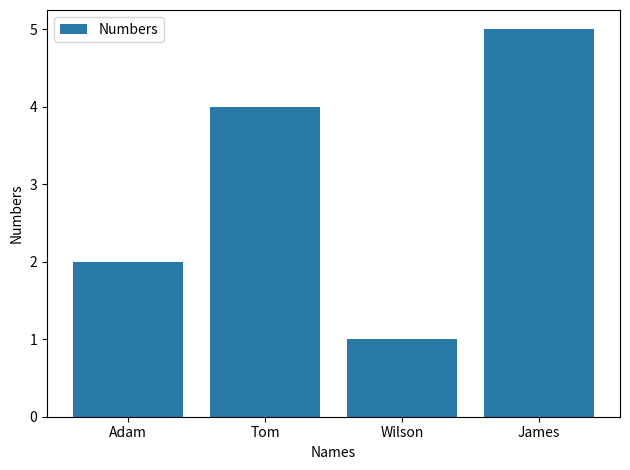

What is the difference between the values at Wilson and Tom?

3